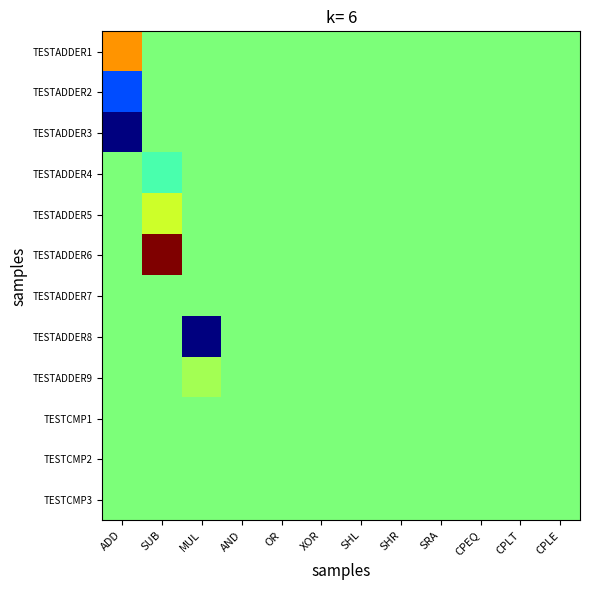

At XOR, list the series in order from smallest to largest.

TESTADDER1, TESTADDER2, TESTADDER3, TESTADDER4, TESTADDER5, TESTADDER6, TESTADDER7, TESTADDER8, TESTADDER9, TESTCMP1, TESTCMP2, TESTCMP3